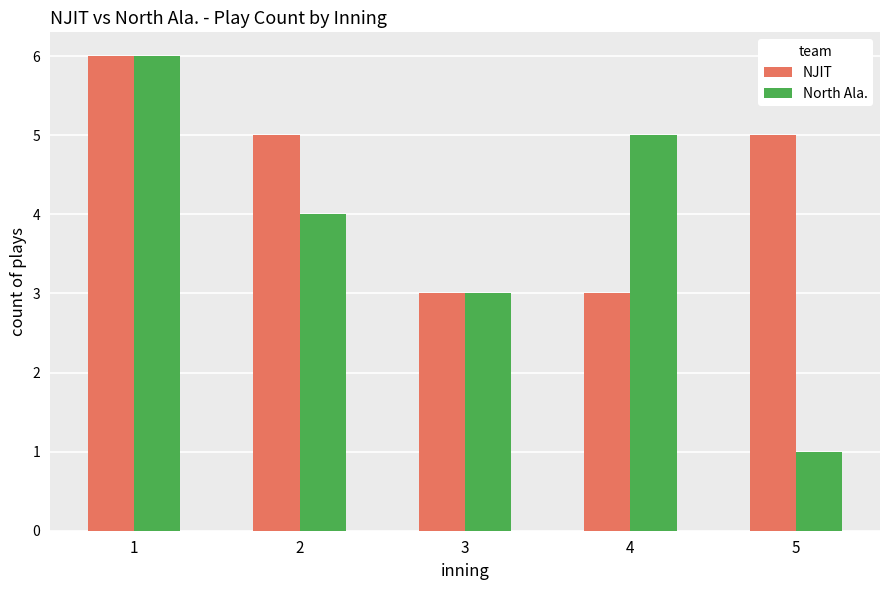

Which series has the widest spread of values?

North Ala.